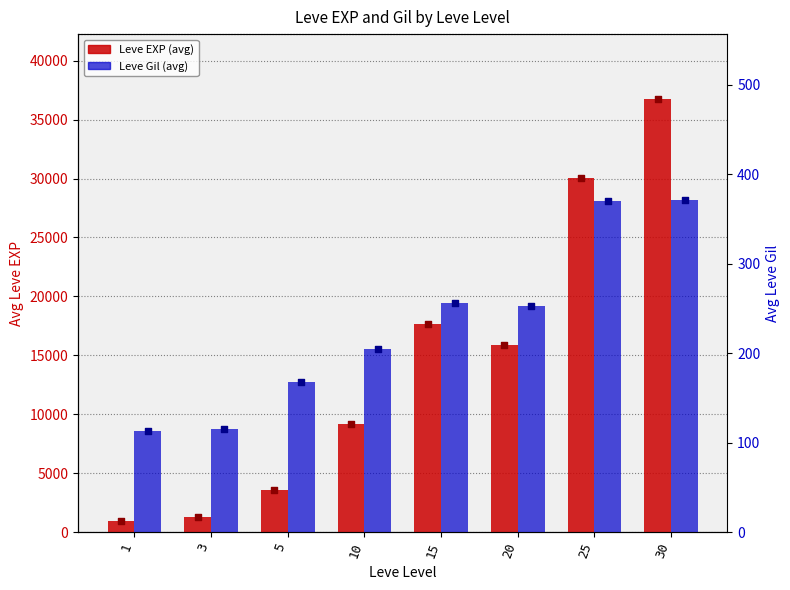

Which series has the largest total across all categories?

Leve EXP (avg)